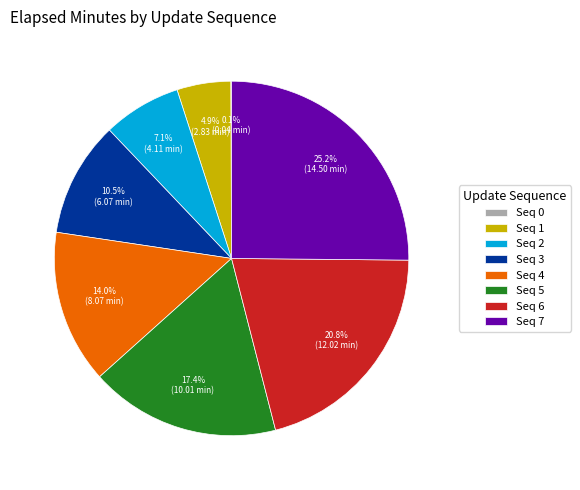

How much of the chart is everything except Seq 7?

74.8%